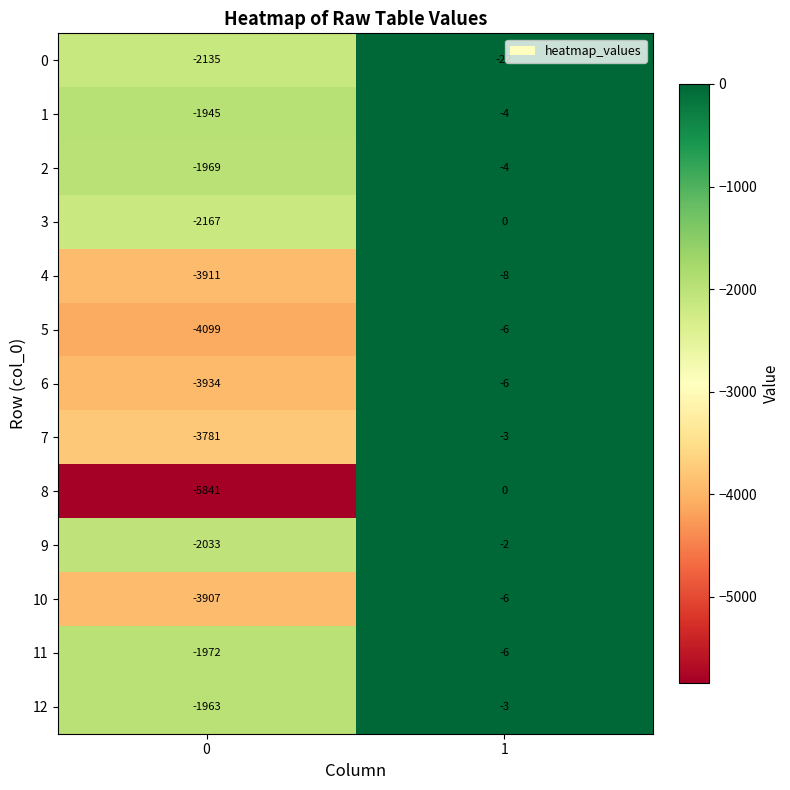

What is the sum of the 0 values at 0 and 1?

-2157